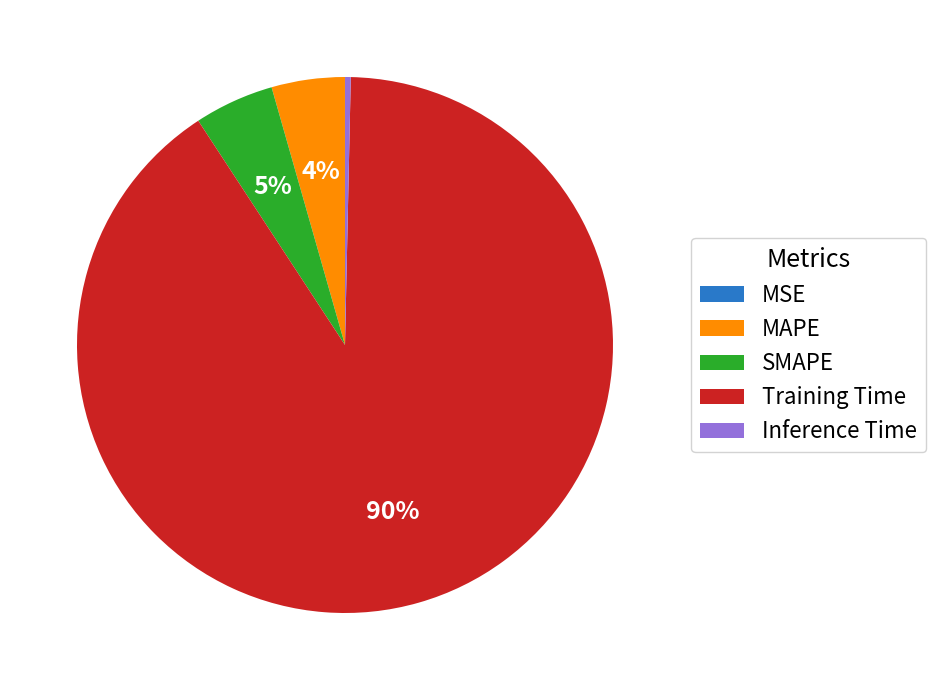

Which slice represents more than half of the pie?

Training Time